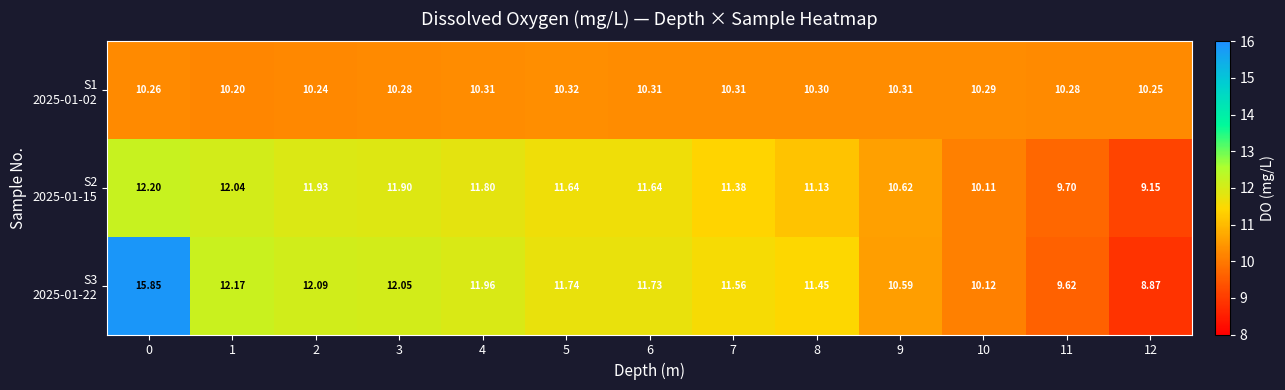

Count the number of data series in this chart.

3